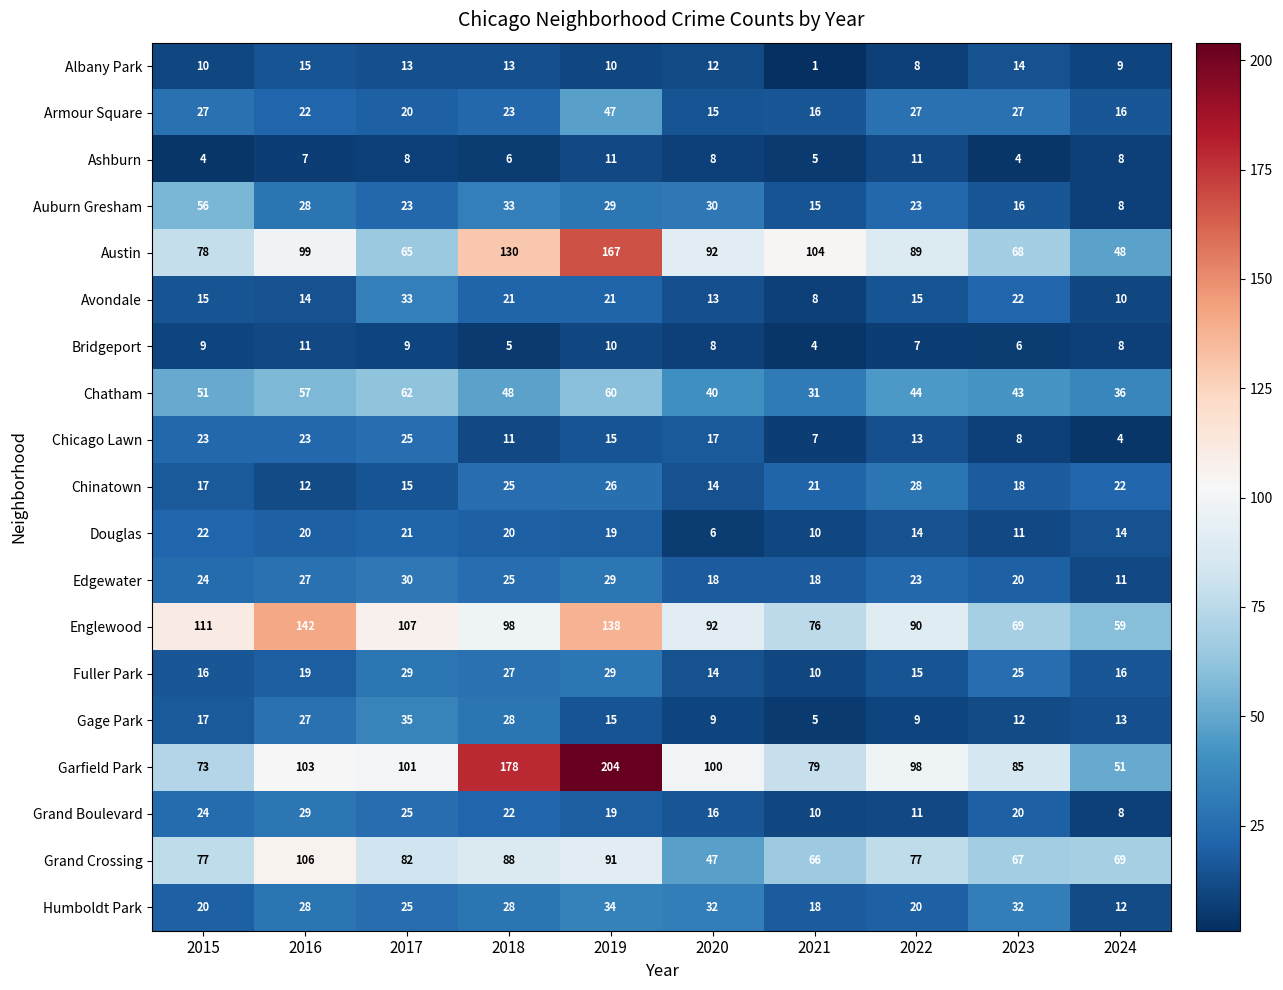

Rank the categories by Austin value from highest to lowest.

2019, 2018, 2021, 2016, 2020, 2022, 2015, 2023, 2017, 2024